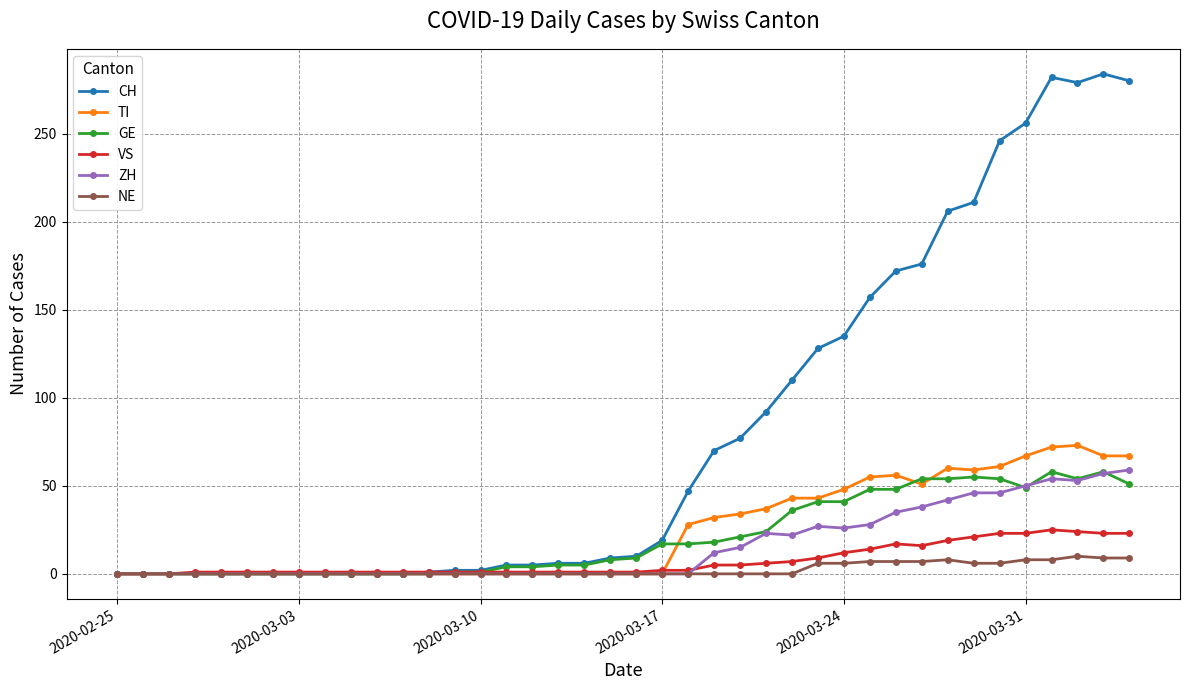

At how many categories does at least one series exceed 222?

6